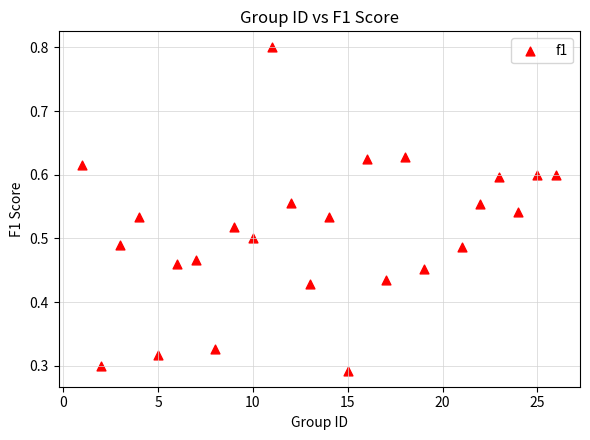

What is the range of X values (max minus min)?

25.0